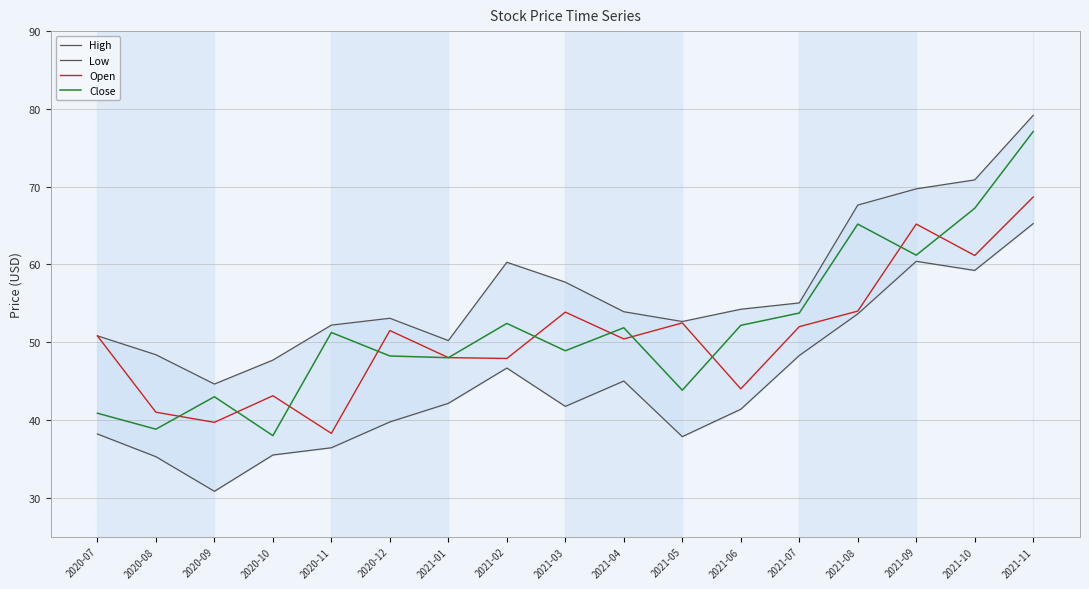

What is the minimum value for Close?

38.0